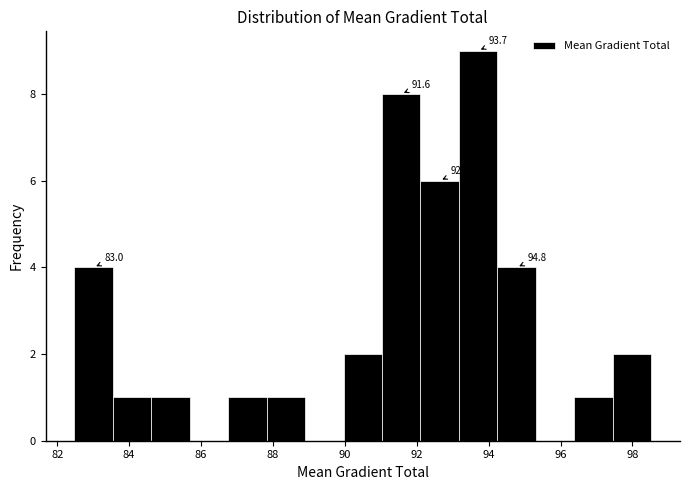

Over which range of the x-axis is the bar tallest?

93.2 to 94.2